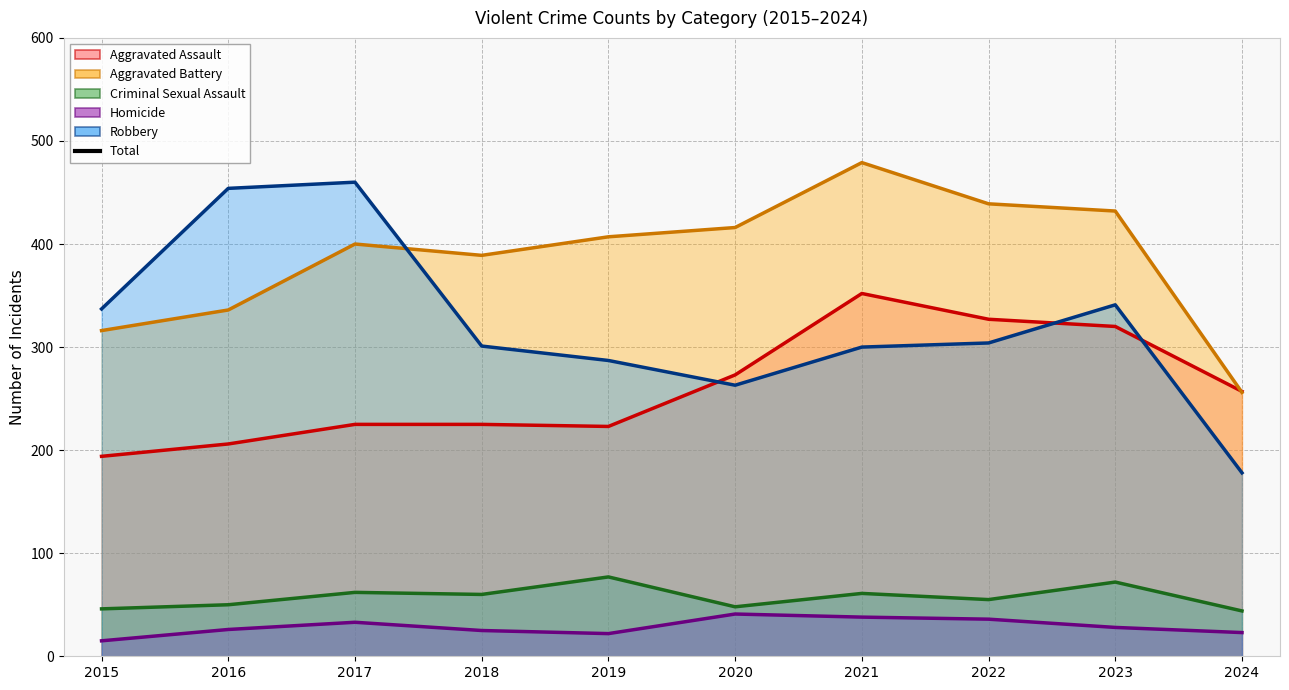

How many points are lower than both their immediate neighbors (excluding endpoints)?

2